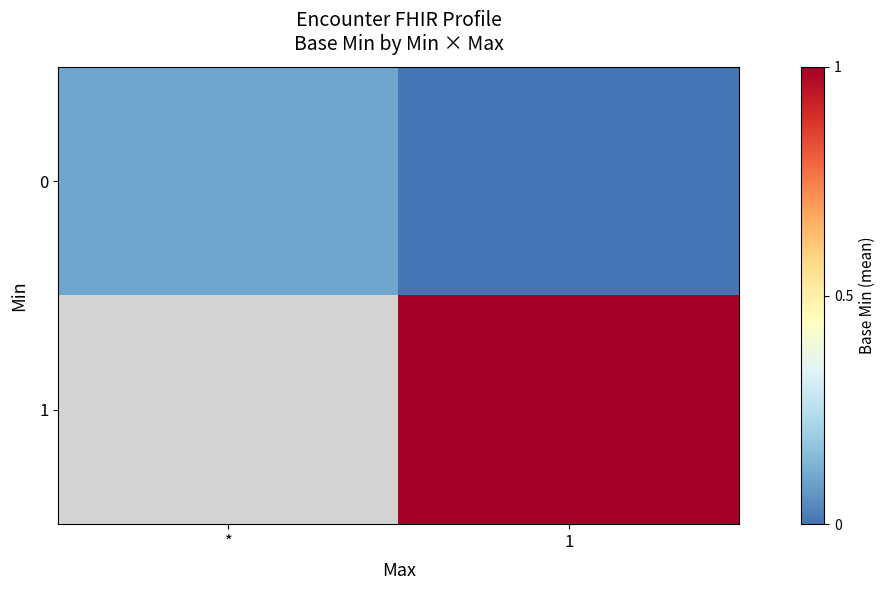

At which category does the chart reach its peak across all series?

1